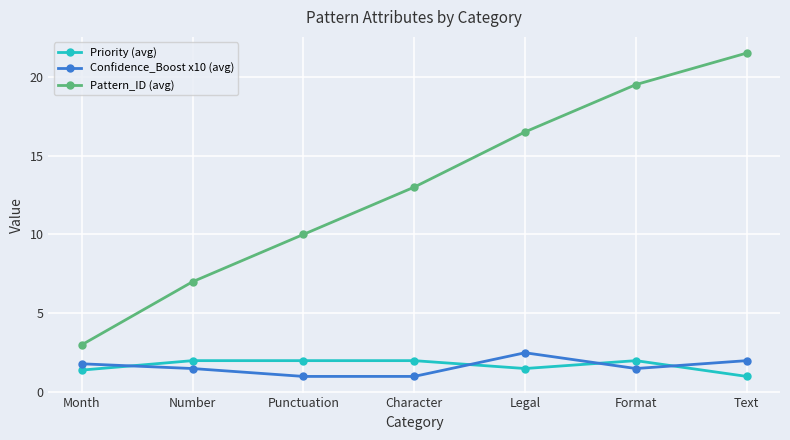

At which label does Priority (avg) reach its minimum?

Text